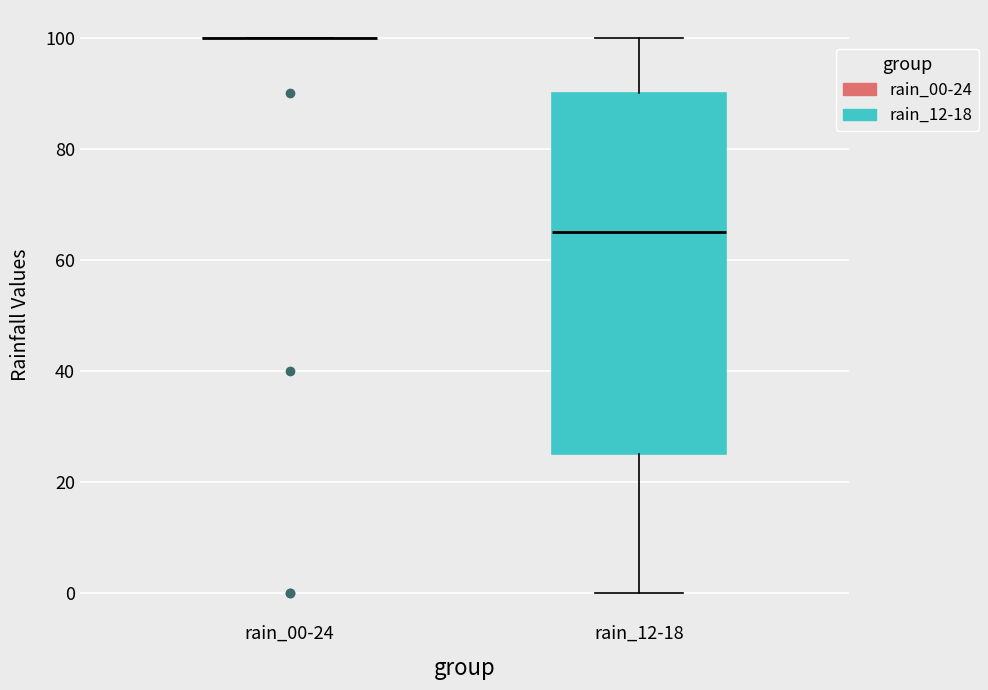

Reading left to right, read every box against the y-axis: the position of its median line, the range the box covers, and the ends of its whiskers. The values are not printed on the chart, so give them approximately, as read against the axis.

rain_00-24: box collapsed to a line at 100, whiskers 100 to 100
rain_12-18: median 66, box 26 to 90, whiskers 0 to 100